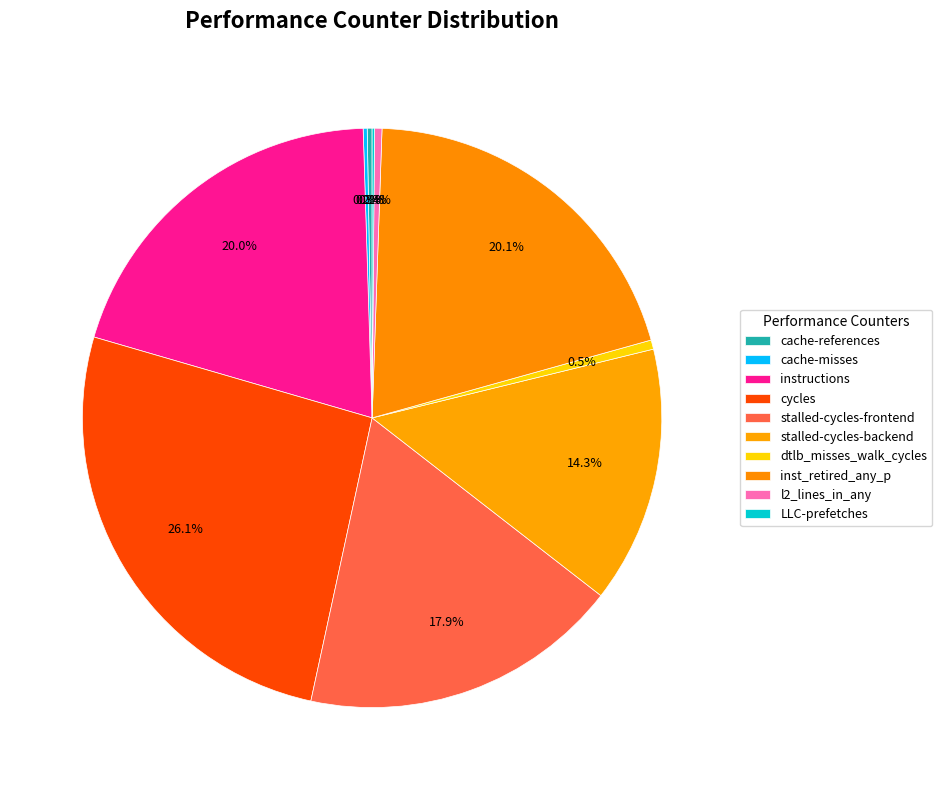

How much of the chart is everything except stalled-cycles-frontend?

82.1%